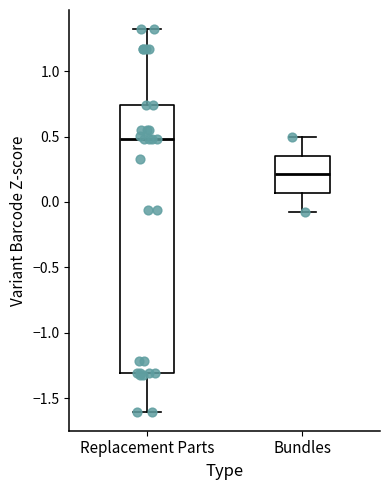

Reading left to right, read every box against the y-axis: the position of its median line, the range the box covers, and the ends of its whiskers. The values are not printed on the chart, so give them approximately, as read against the axis.

Replacement Parts: median 0.50, box -1.30 to 0.75, whiskers -1.60 to 1.30
Bundles: median 0.20, box 0.05 to 0.35, whiskers -0.10 to 0.50